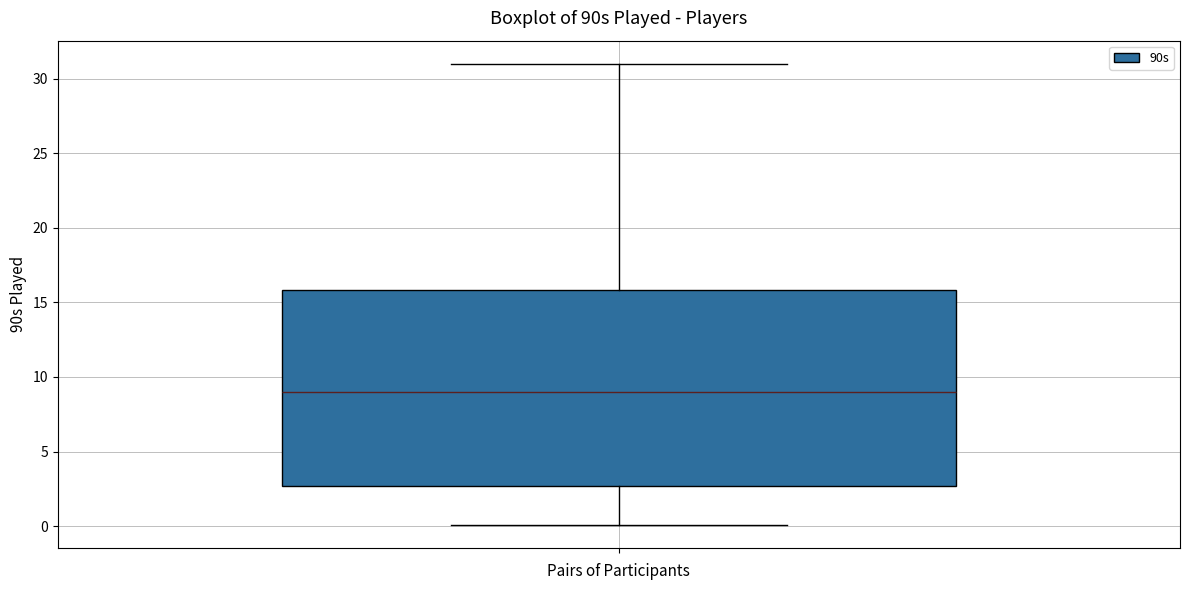

Where does the lower whisker of the box end on the y-axis? The values are not printed on the chart, so give them approximately, as read against the axis.

0.0